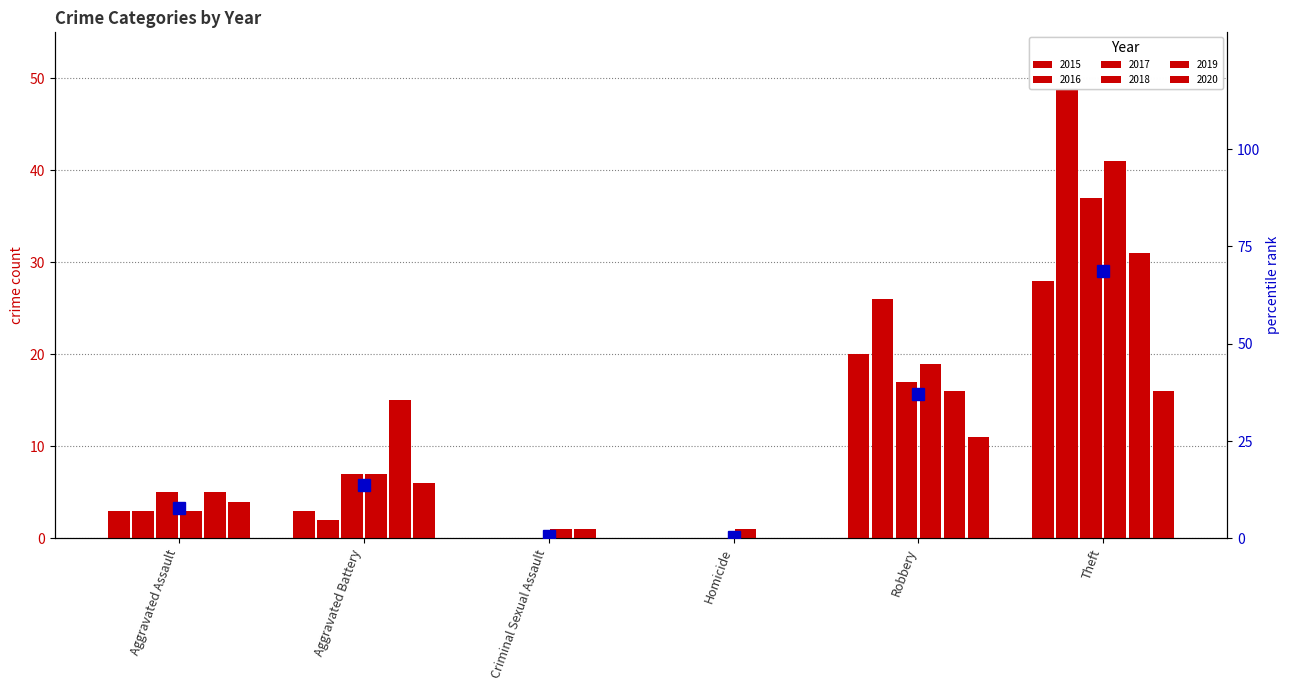

What is the difference between the maximum and second lowest values?

68.0